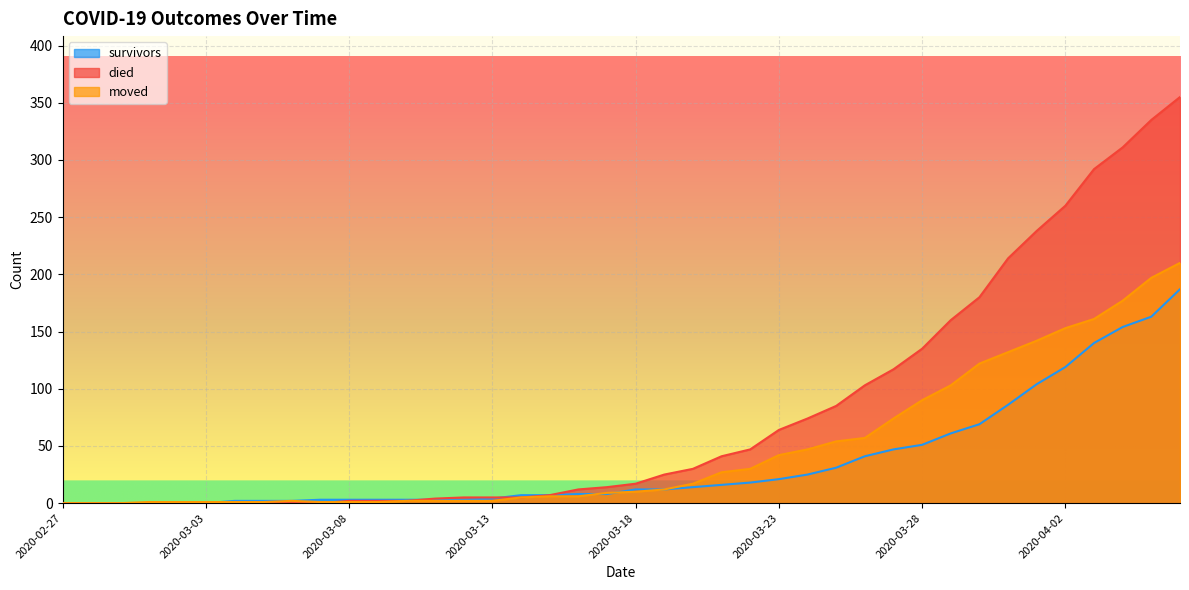

What is the sum of all died values?

3141